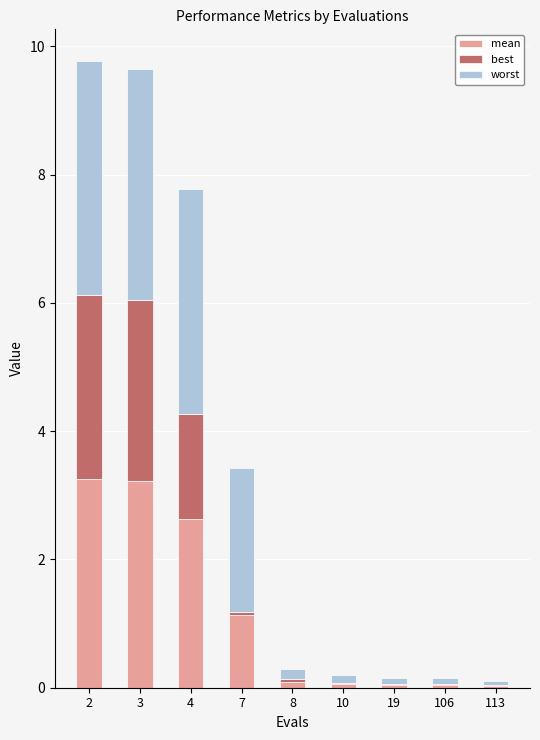

Is it true that mean equals 0.0 at 113?

True